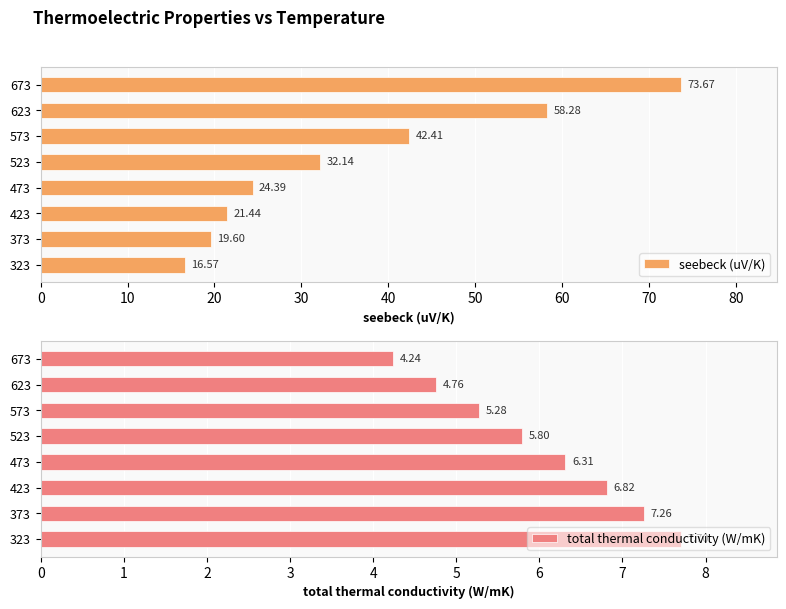

What is the difference between the total thermal conductivity (W/mK) values at 523 and 623?

1.0